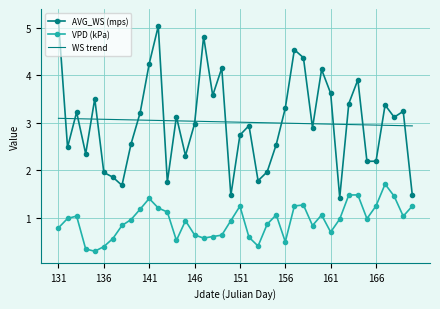

What is the minimum value shown in the chart?

0.3